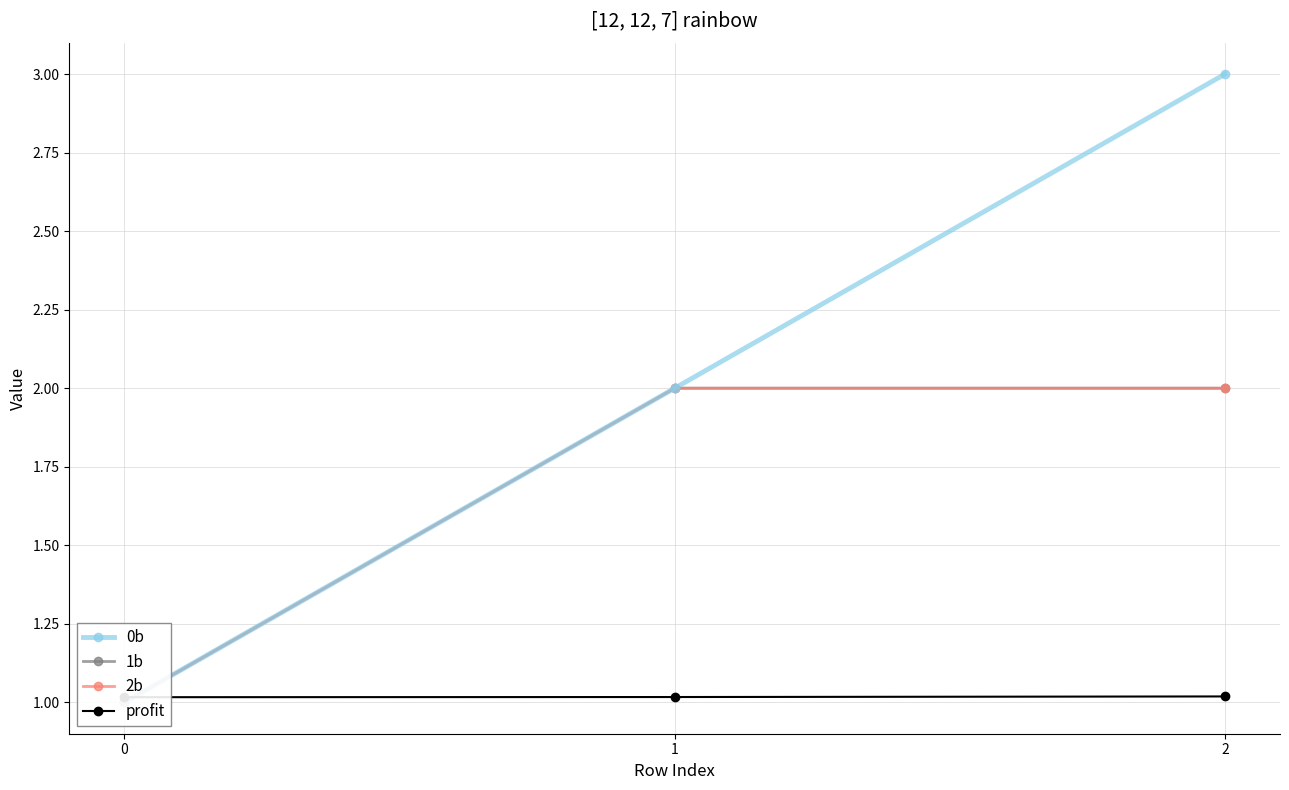

How many 2b values are between 1 and 2?

3